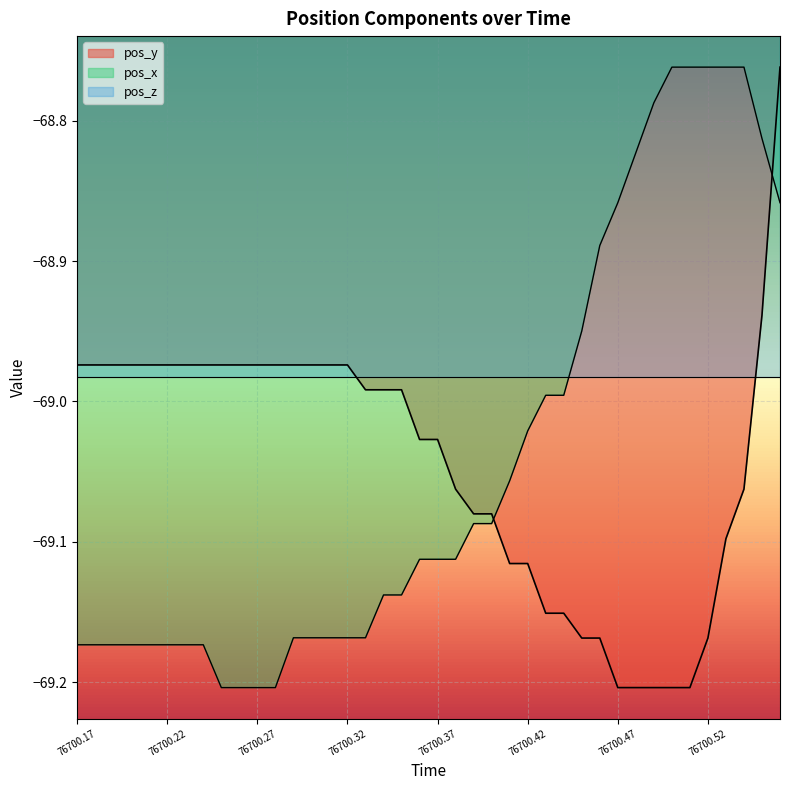

What is the difference between the maximum and second lowest values in the pos_y series?

0.4